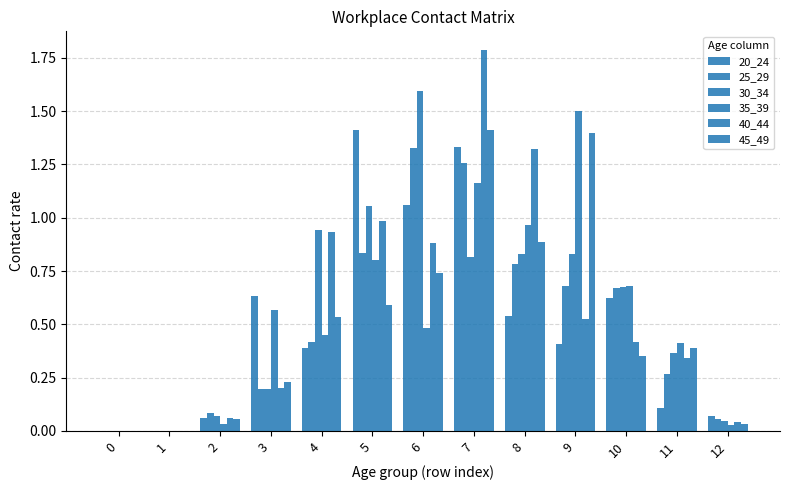

Are the bars horizontal?

No